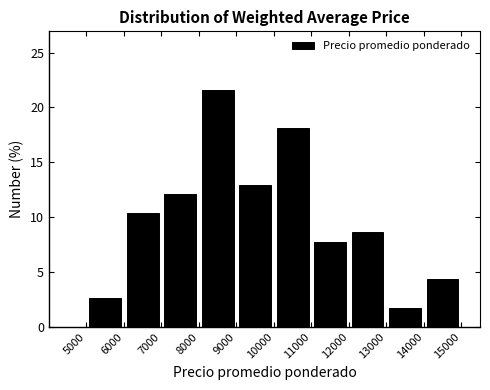

Reading left to right, list every bar in this chart as the range it spans on the x-axis followed by its height. The values are not printed on the chart, so give them approximately, as read against the axis.

5000 to 6000: 2.5
6000 to 7000: 10.5
7000 to 8000: 12.0
8000 to 9000: 21.5
9000 to 10000: 13.0
10000 to 11000: 18.0
11000 to 12000: 8.0
12000 to 13000: 8.5
13000 to 14000: 1.5
14000 to 15000: 4.5